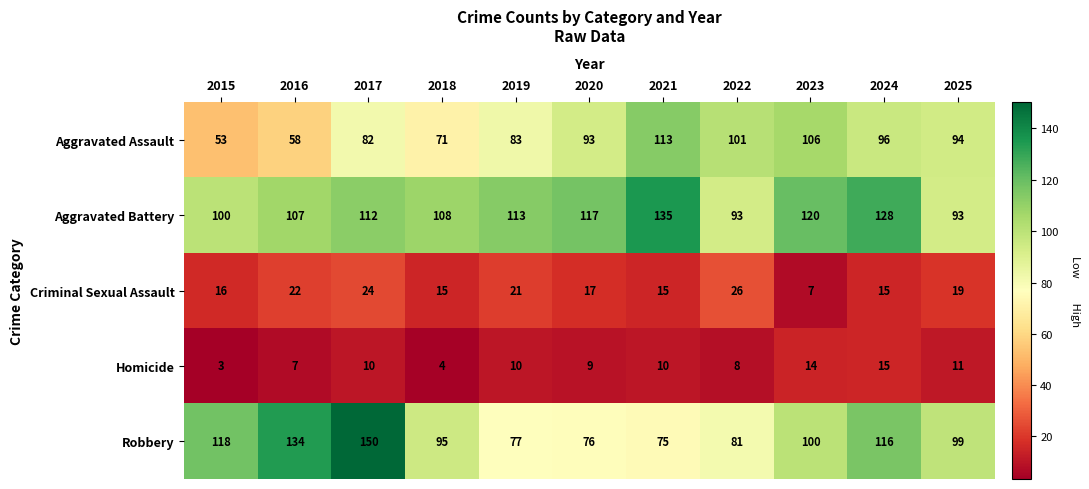

Which series has the largest range (max minus min)?

Robbery